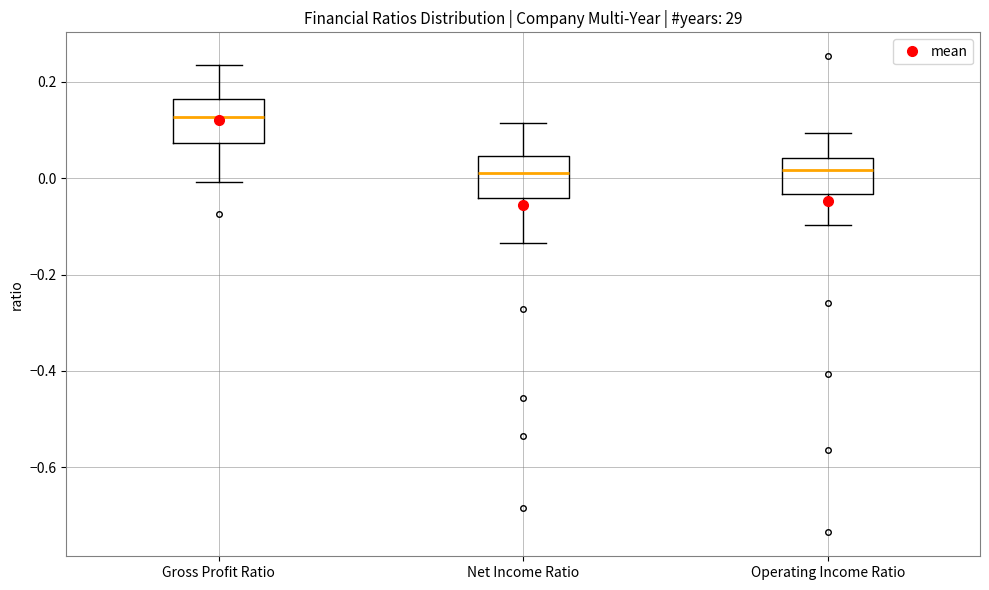

Where does the lower whisker of the box for Net Income Ratio end on the y-axis? The values are not printed on the chart, so give them approximately, as read against the axis.

-0.14